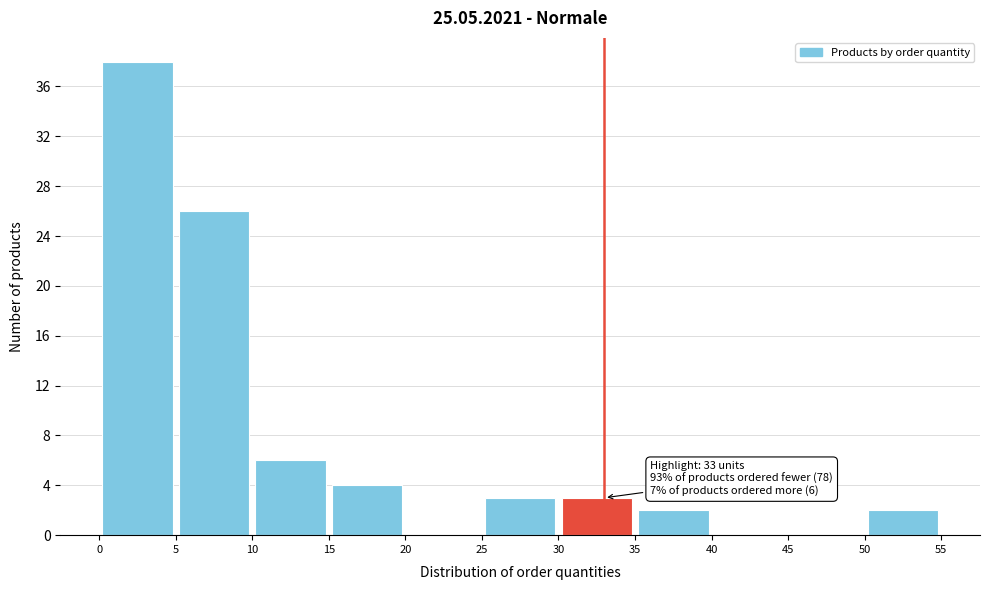

Over which range of the x-axis is the bar tallest?

0 to 5